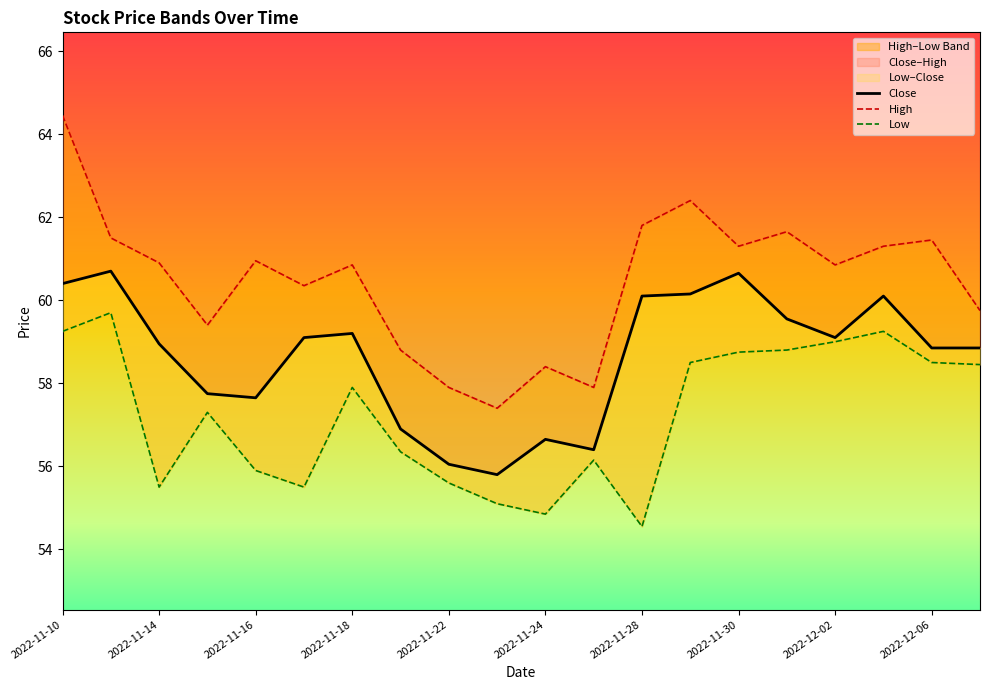

What is the total value across all series at 2022-12-06?

178.8